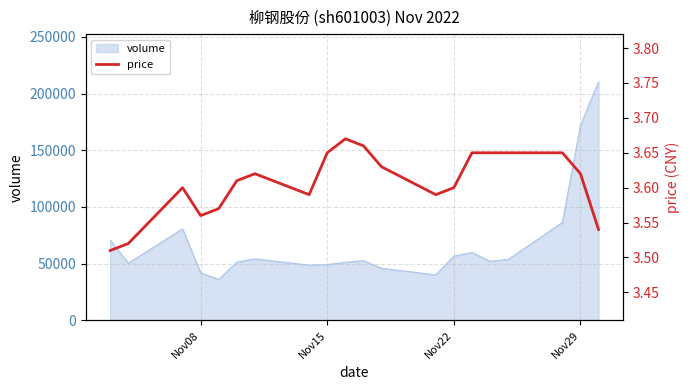

True or false: the data has more than 0 interior local peaks.

True